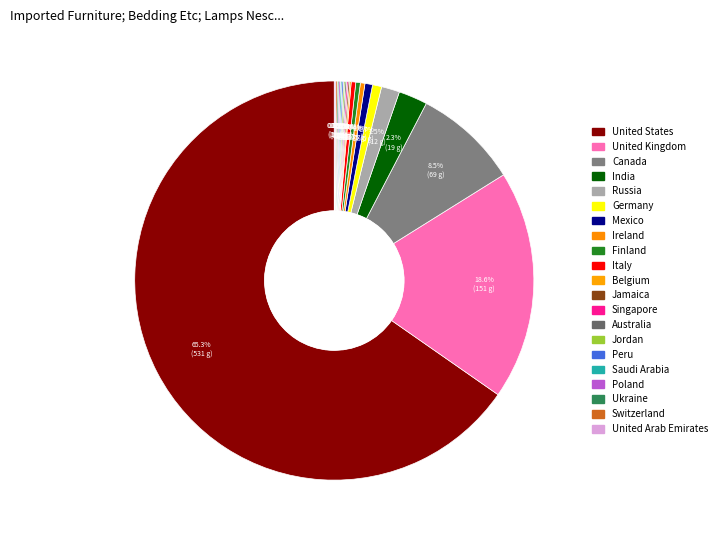

True or false: Jordan accounts for 1% of the total.

False